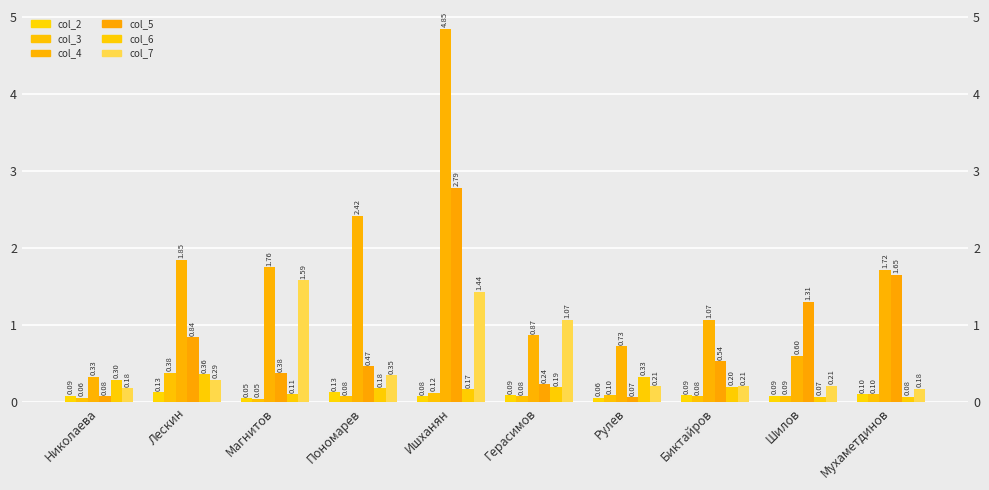

At which category is the sum across all series the highest?

Ишханян